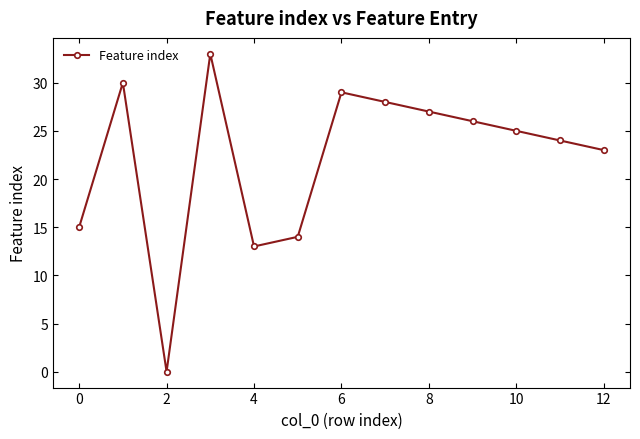

What is the maximum value shown in the chart?

33